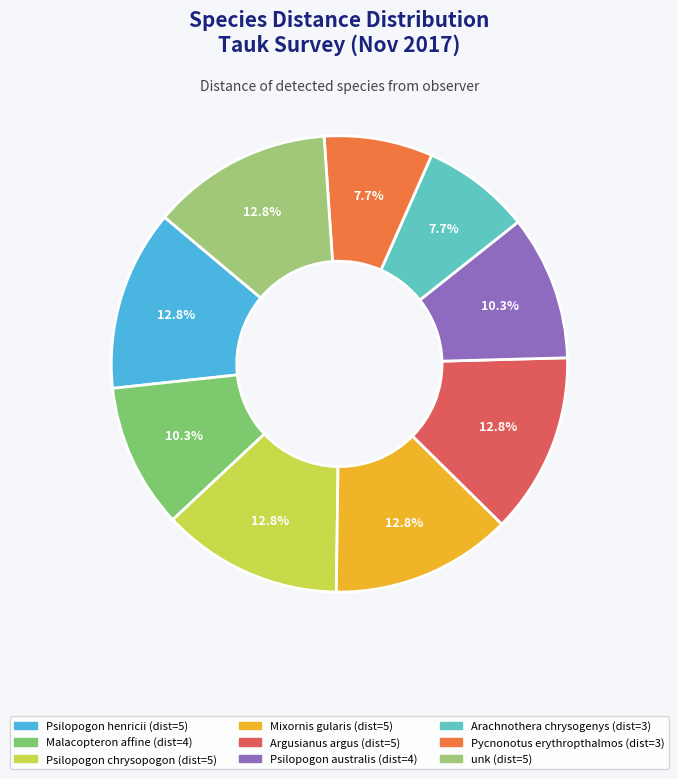

Which category has the biggest portion of the pie?

Psilopogon henricii